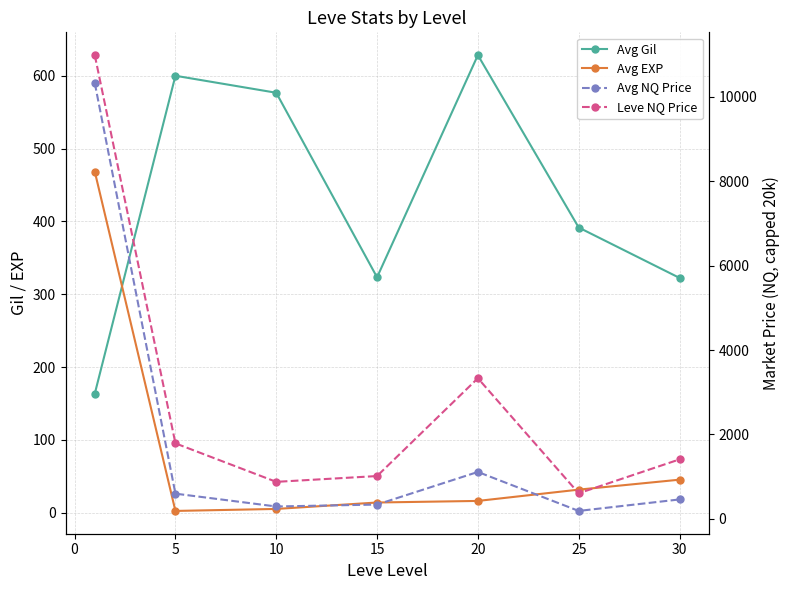

Which series has the largest total across all categories?

Leve NQ Price